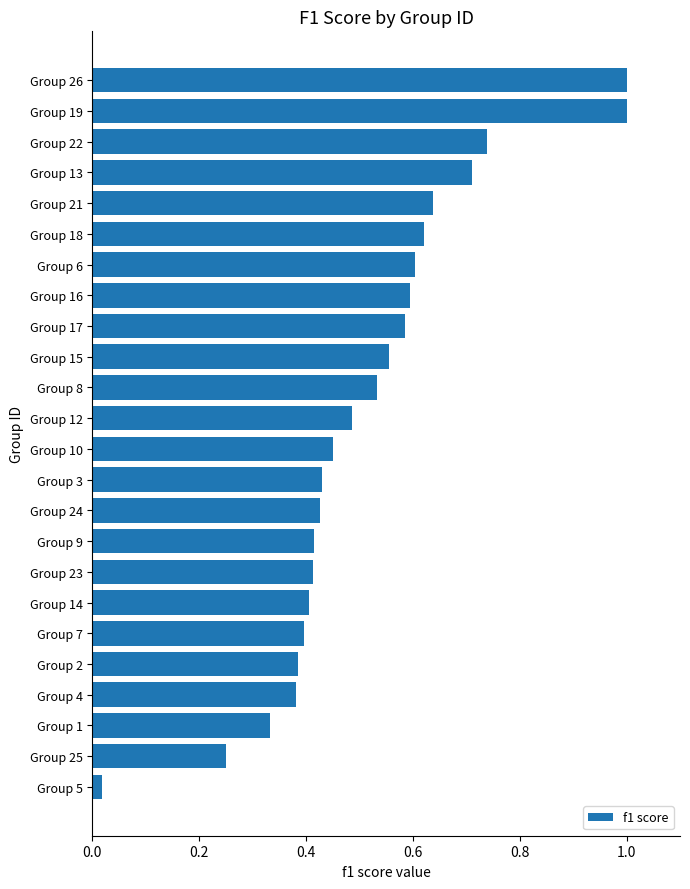

The chart shows a value of 0.6 at Group 6. True or false?

True